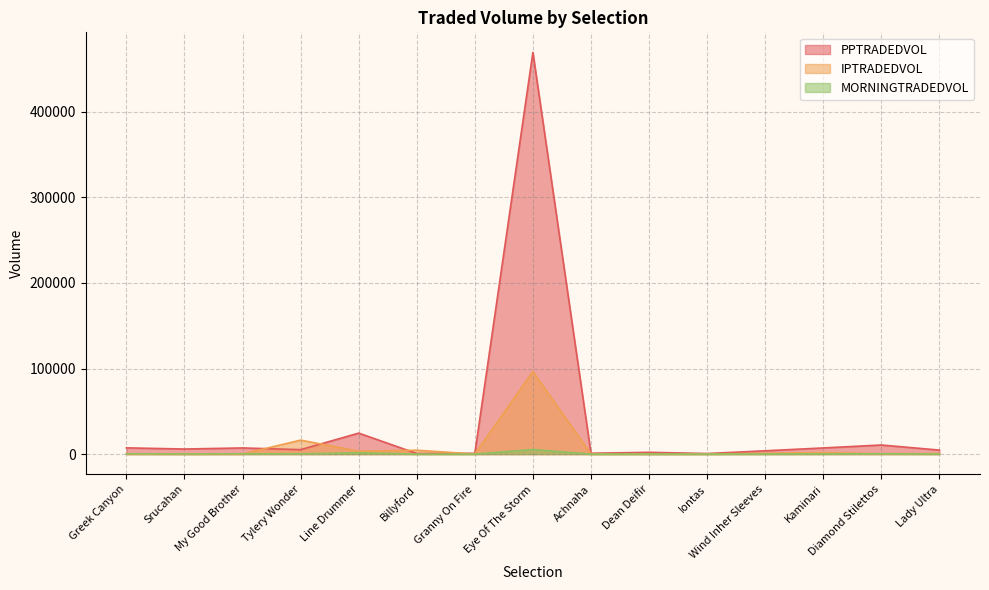

The value of PPTRADEDVOL at Iontas is 345.3. True or false?

False